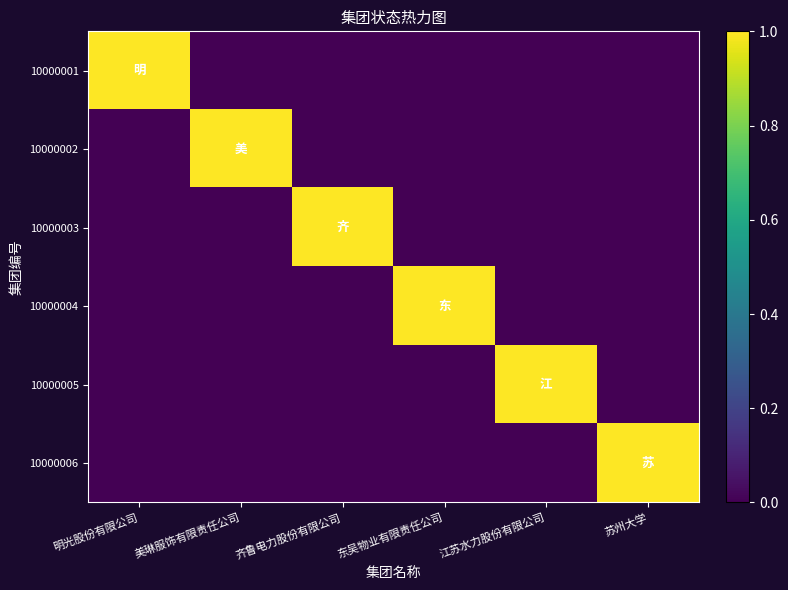

Reading left to right, list all the values displayed in this chart.

10000001: 明光股份有限公司=1	美琳服饰有限责任公司=0	齐鲁电力股份有限公司=0	东吴物业有限责任公司=0	江苏水力股份有限公司=0	苏州大学=0
10000002: 明光股份有限公司=0	美琳服饰有限责任公司=1	齐鲁电力股份有限公司=0	东吴物业有限责任公司=0	江苏水力股份有限公司=0	苏州大学=0
10000003: 明光股份有限公司=0	美琳服饰有限责任公司=0	齐鲁电力股份有限公司=1	东吴物业有限责任公司=0	江苏水力股份有限公司=0	苏州大学=0
10000004: 明光股份有限公司=0	美琳服饰有限责任公司=0	齐鲁电力股份有限公司=0	东吴物业有限责任公司=1	江苏水力股份有限公司=0	苏州大学=0
10000005: 明光股份有限公司=0	美琳服饰有限责任公司=0	齐鲁电力股份有限公司=0	东吴物业有限责任公司=0	江苏水力股份有限公司=1	苏州大学=0
10000006: 明光股份有限公司=0	美琳服饰有限责任公司=0	齐鲁电力股份有限公司=0	东吴物业有限责任公司=0	江苏水力股份有限公司=0	苏州大学=1